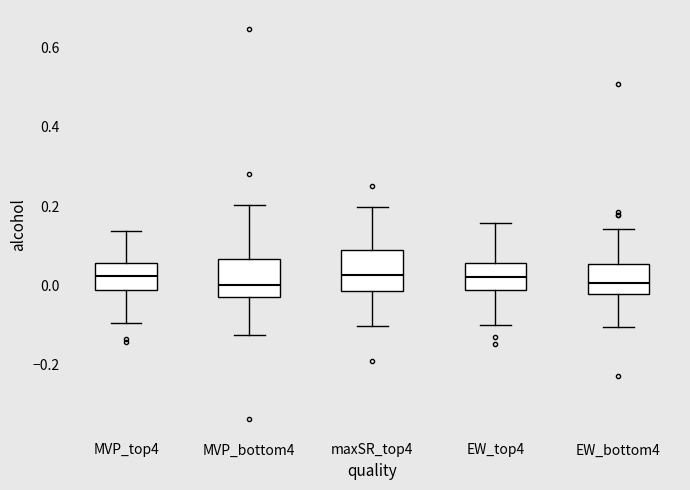

Reading left to right, read every box against the y-axis: the position of its median line, the range the box covers, and the ends of its whiskers. The values are not printed on the chart, so give them approximately, as read against the axis.

MVP_top4: median 0.02, box -0.02 to 0.06, whiskers -0.10 to 0.14
MVP_bottom4: median 0.00, box -0.02 to 0.06, whiskers -0.12 to 0.20
maxSR_top4: median 0.02, box -0.02 to 0.08, whiskers -0.10 to 0.20
EW_top4: median 0.02, box -0.02 to 0.06, whiskers -0.10 to 0.16
EW_bottom4: median 0.00, box -0.02 to 0.06, whiskers -0.10 to 0.14